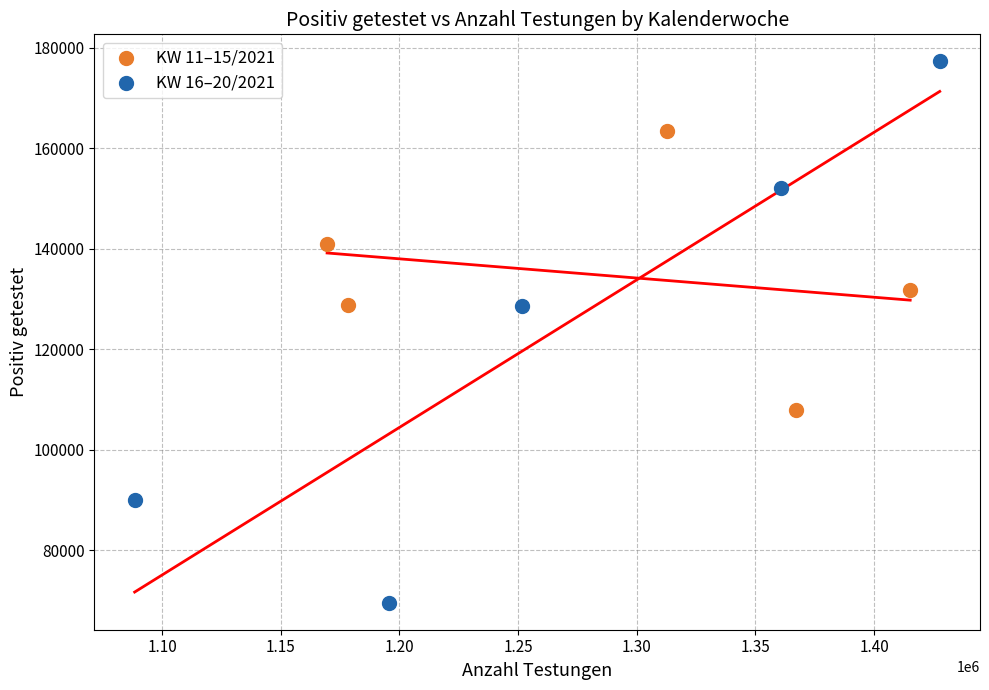

Which series contains the highest Y value?

KW 16–20/2021